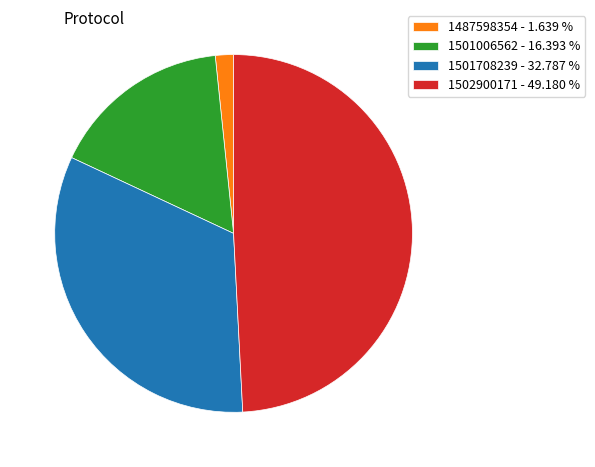

Between 1502900171 and 1487598354, which is larger?

1502900171